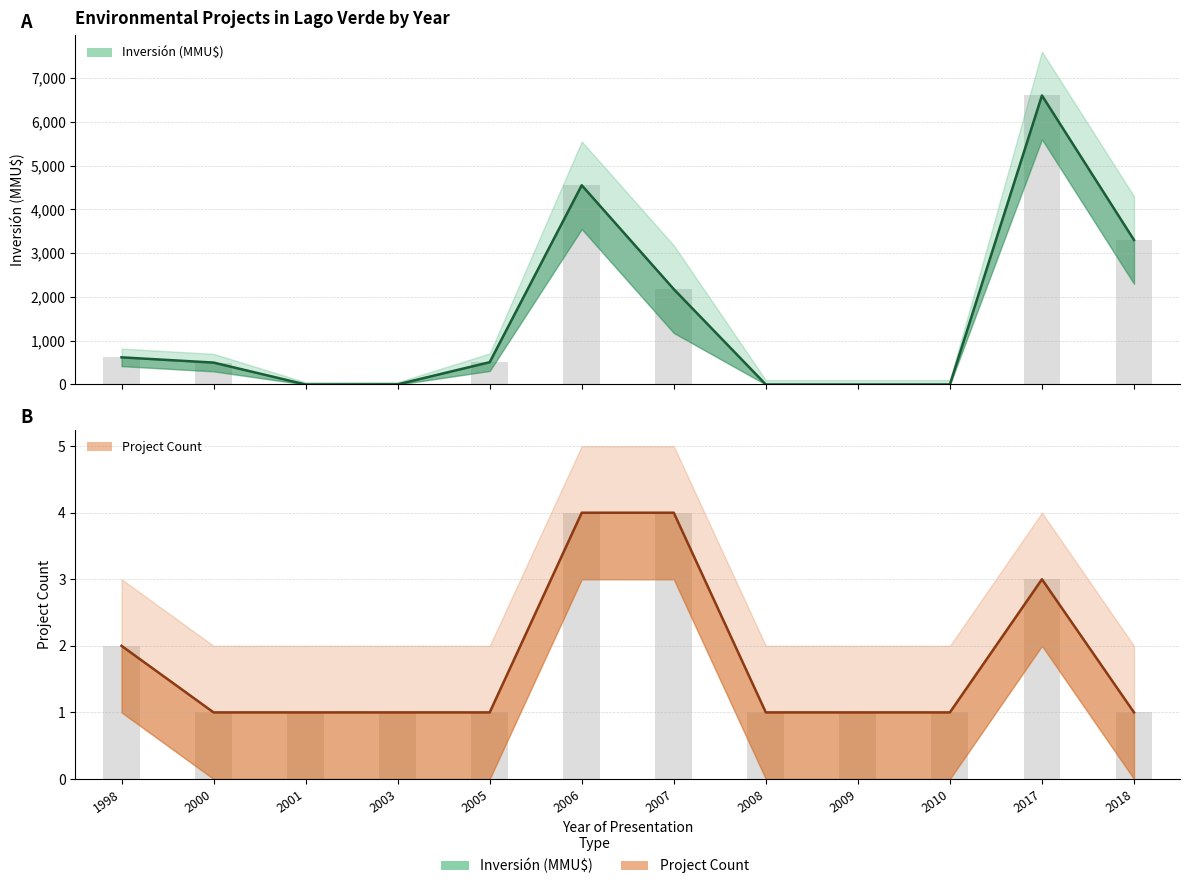

At which label does the data first exceed 509?

1998